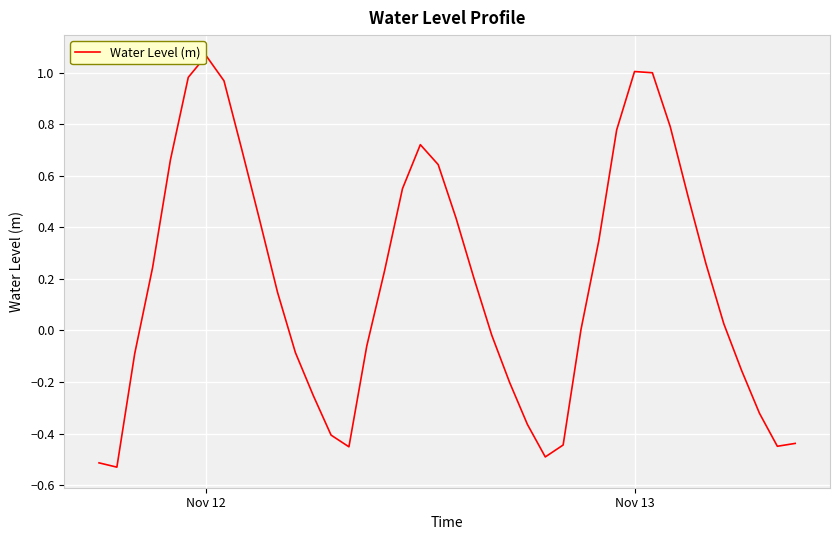

What is the difference between the maximum and minimum values?

1.6